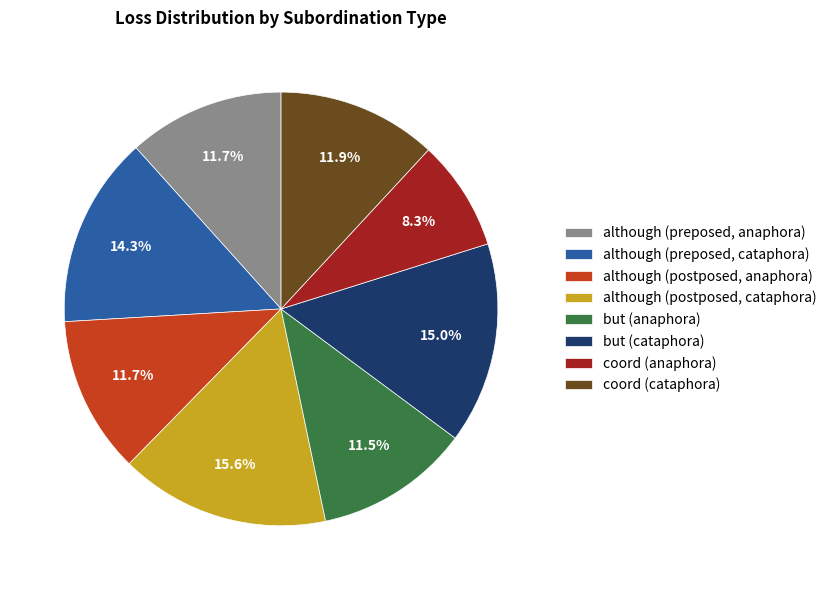

Does but (cataphora) account for over 50% of the chart?

No